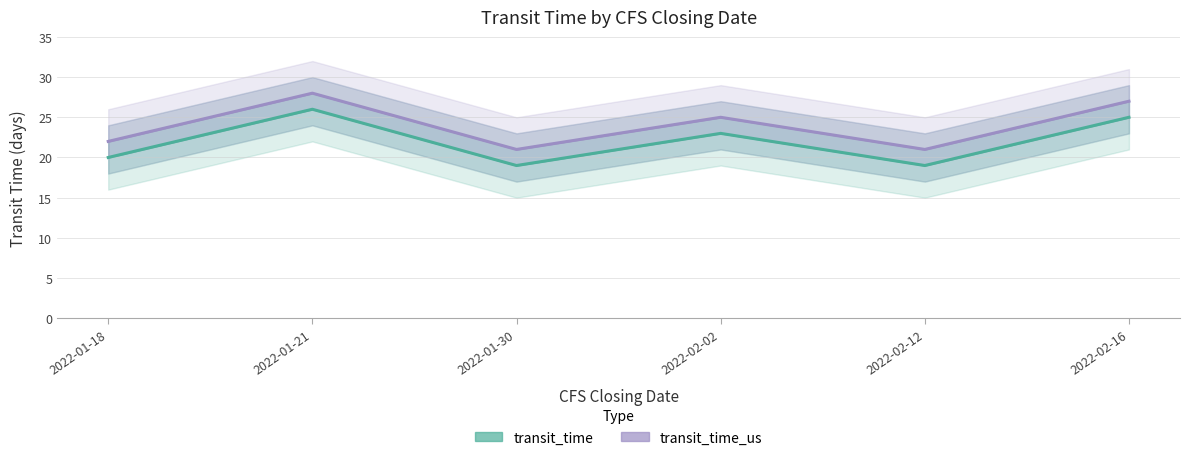

Where is transit_time_us nearest to the value 24?

2022-02-02